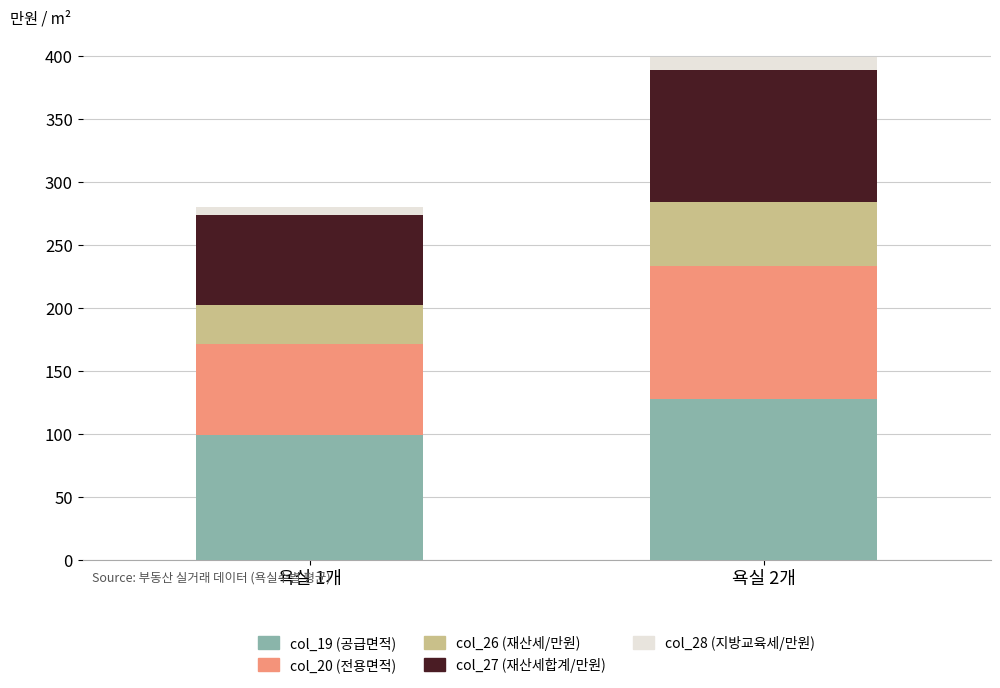

Are the bars horizontal?

No